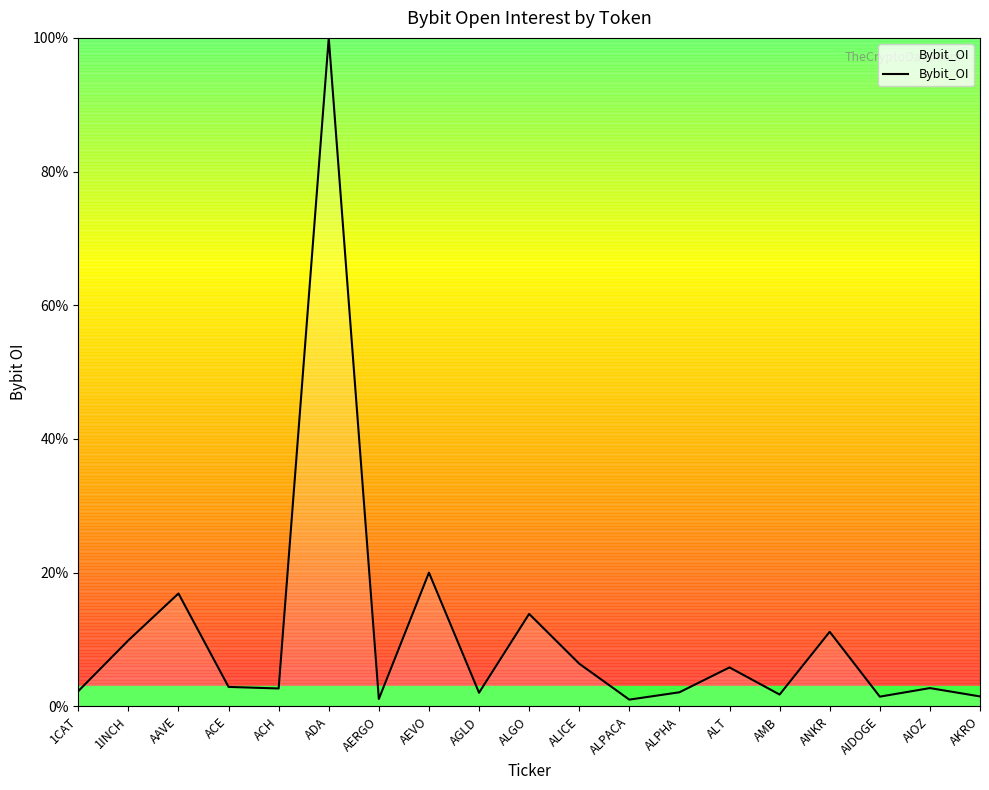

Does the chart have visible grid lines?

No